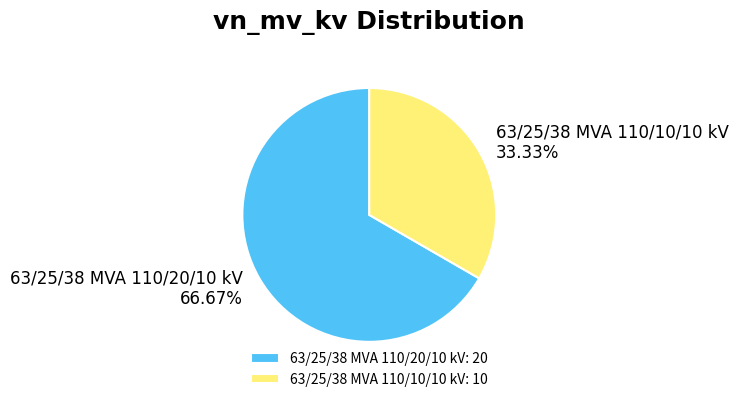

The 63/25/38 MVA 110/20/10 kV slice represents 79% of the pie. True or false?

False